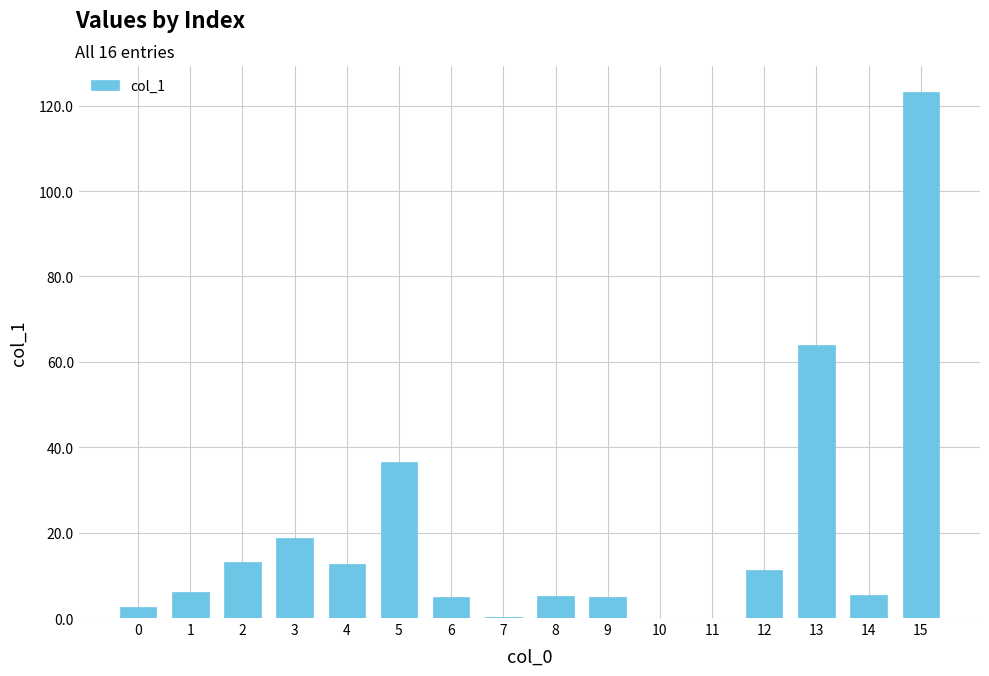

How many data points does each series have?

16